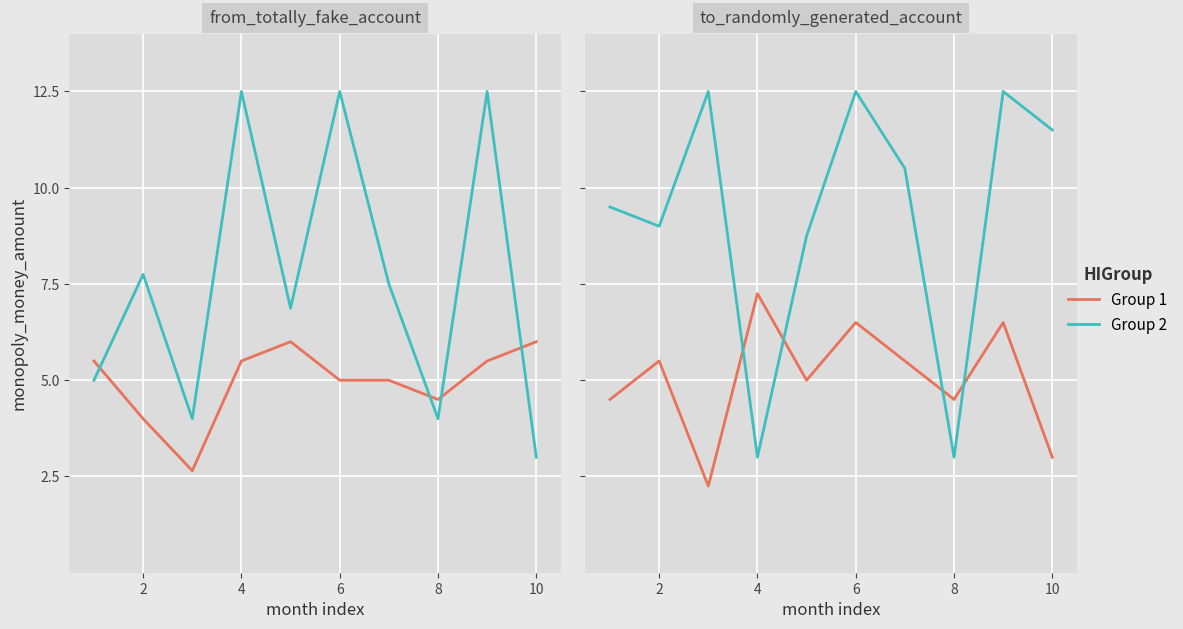

What is the difference between the maximum and minimum values in the Group 1 series?

5.0